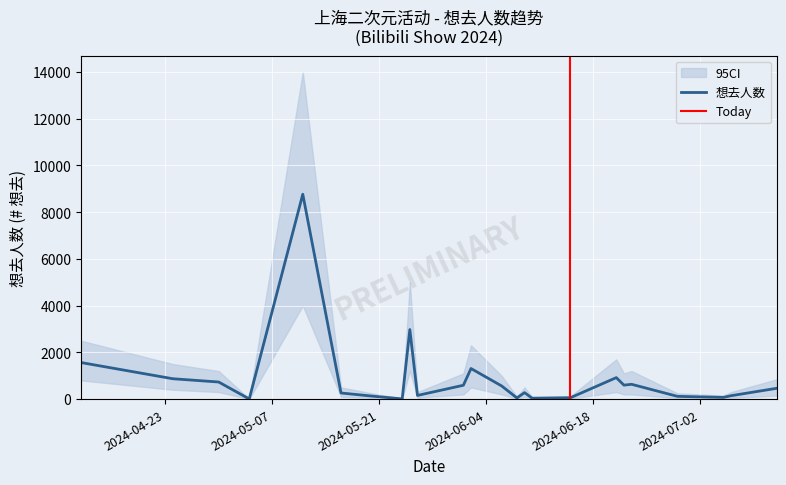

True or false: CI_high has a value of 12 at 2024-05-04.

True